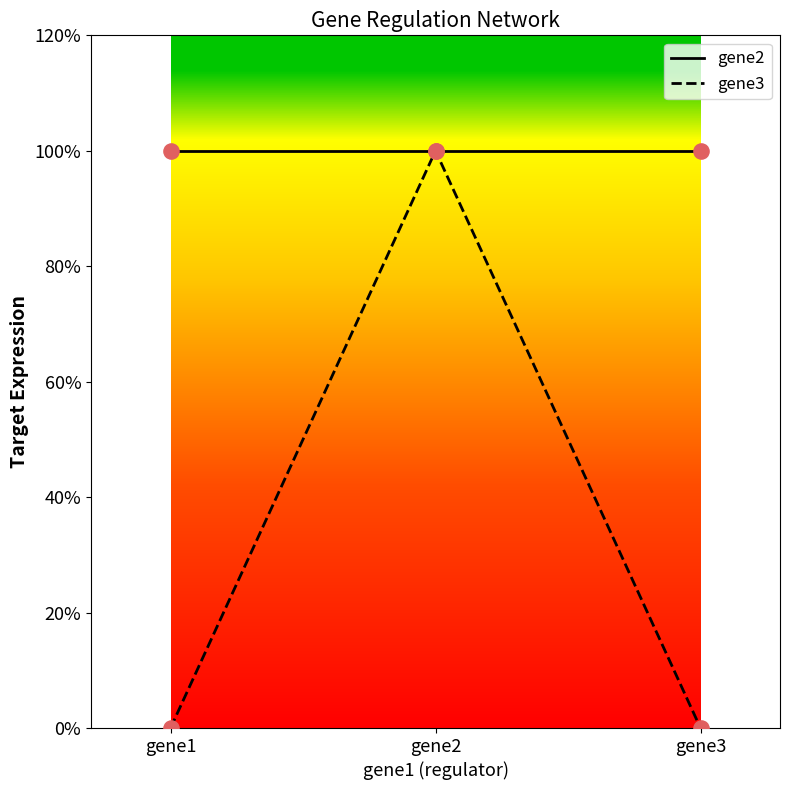

At which category is the sum across all series the highest?

gene2